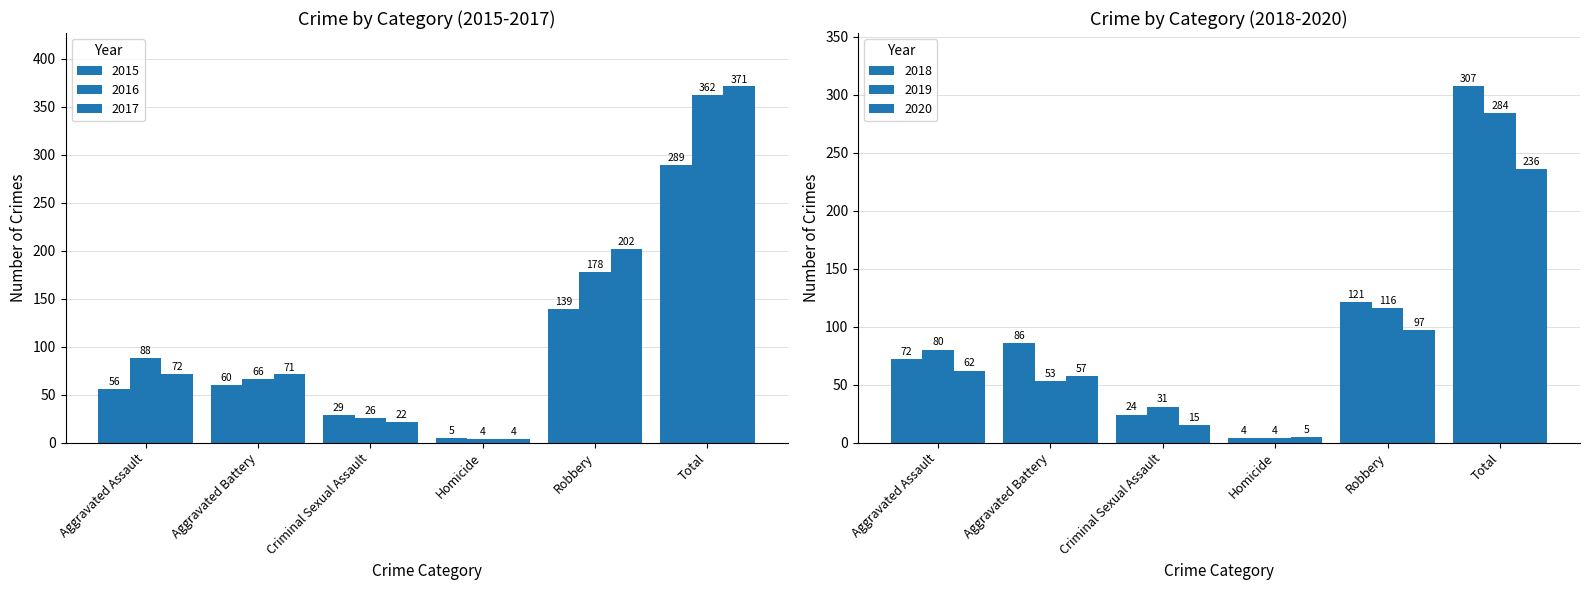

Which series has the largest total across all categories?

2017